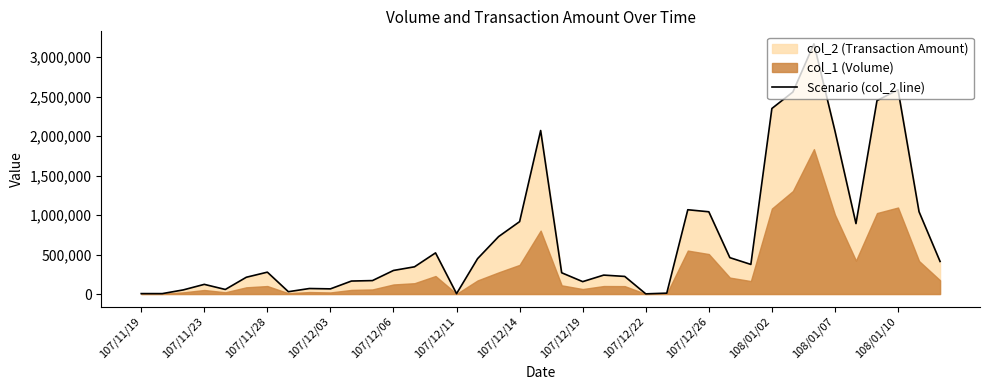

True or false: the data shows 85680 at 108/01/07.

False